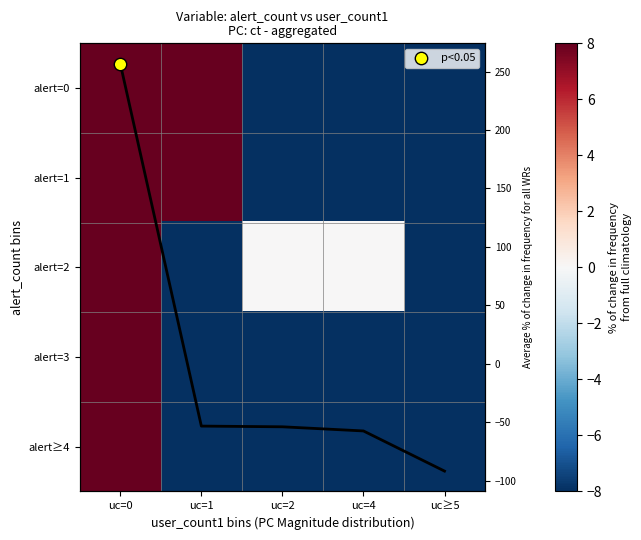

Count the alert=2 values in the range -100 to 0.

4